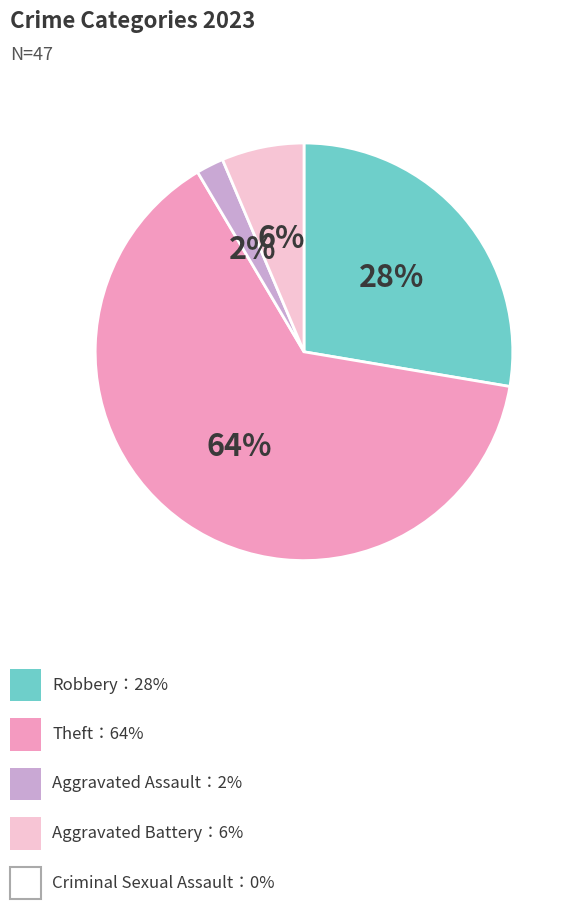

To the nearest percent, what is the average slice percentage?

25%